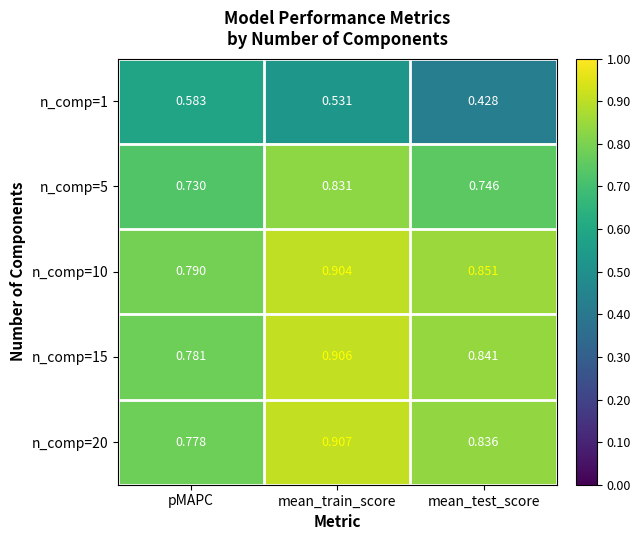

Rank the categories by n_comp=1 value from highest to lowest.

pMAPC, mean_train_score, mean_test_score